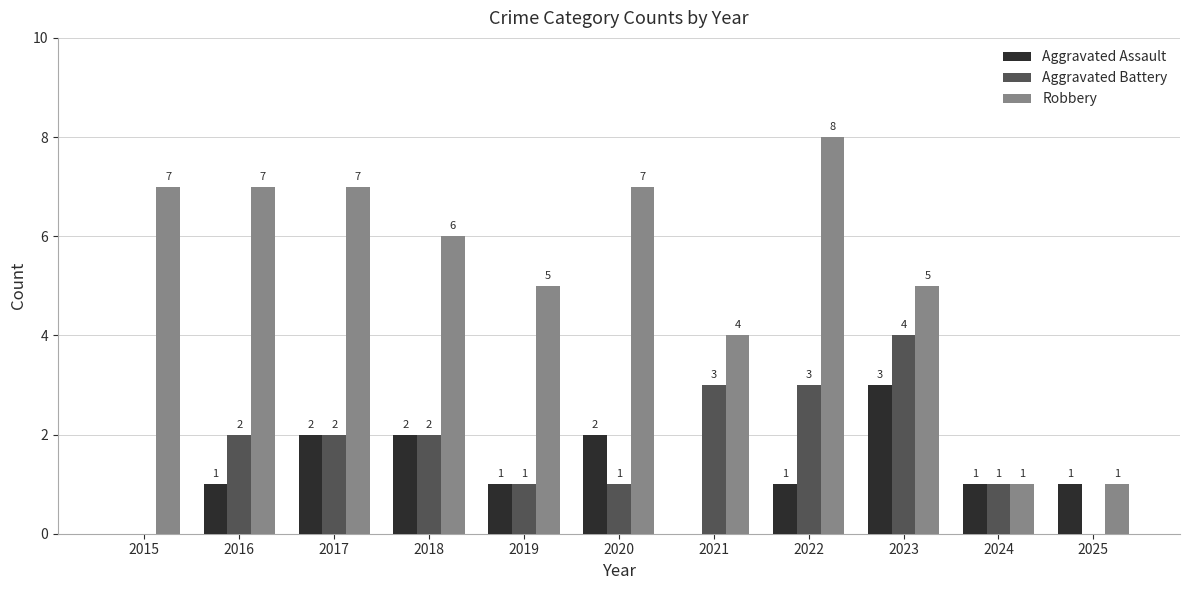

At which category does the chart reach its peak across all series?

2022